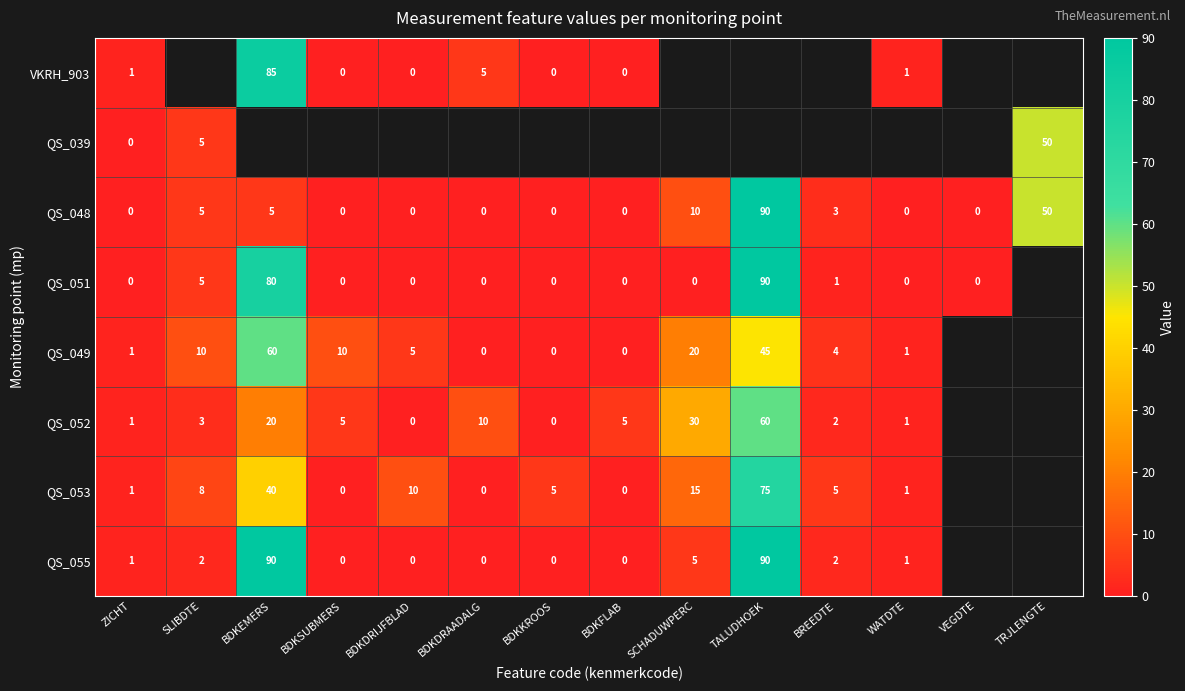

Is the value of QS_048 at SLIBDTE greater than the value of QS_052 at BREEDTE?

Yes